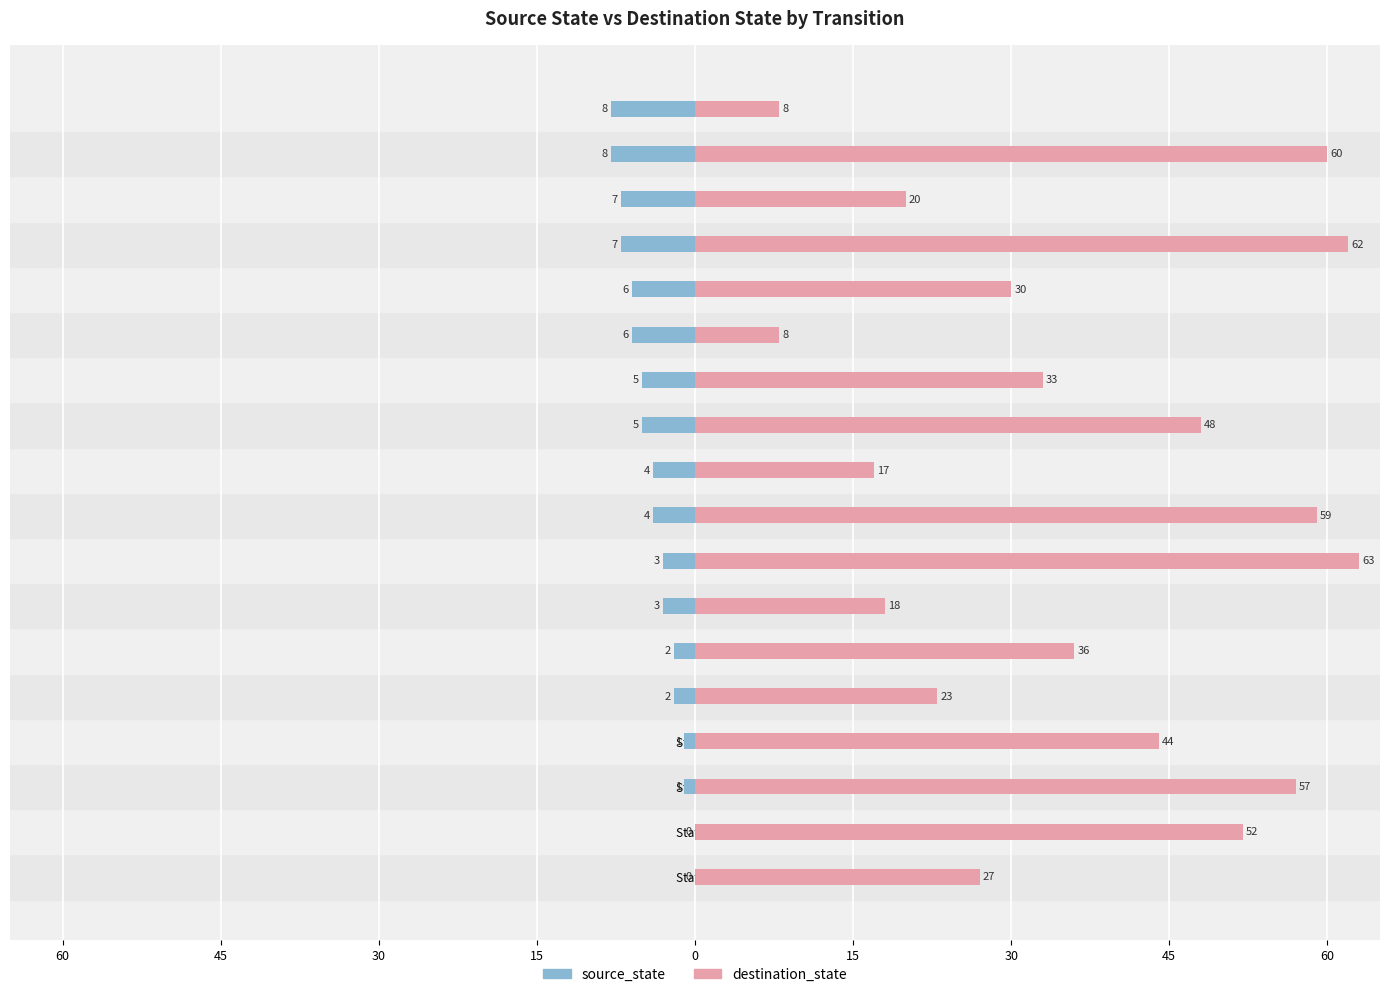

Rank the series by their average value, from highest to lowest.

destination_state, source_state